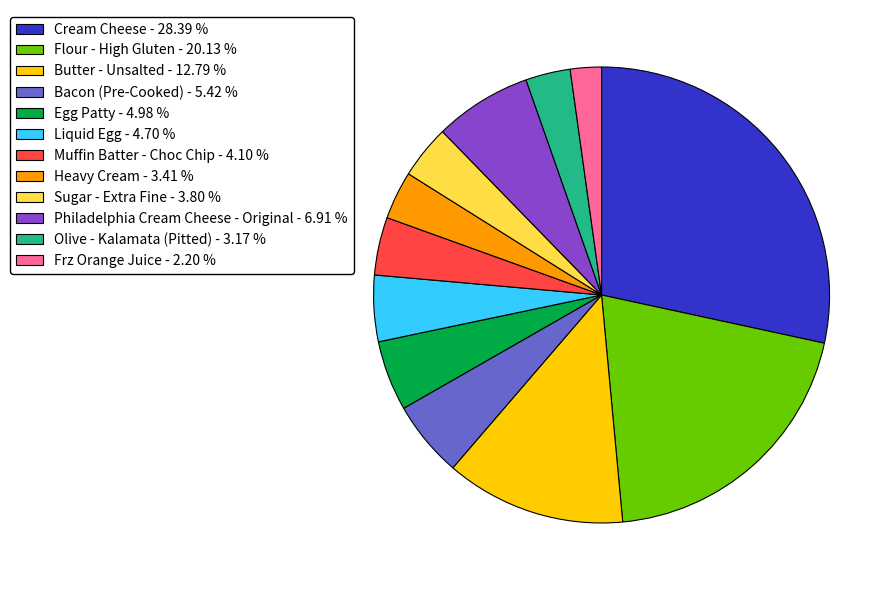

Combined, do Heavy Cream - 3.41 % and Frz Orange Juice - 2.20 % account for over 50%?

No